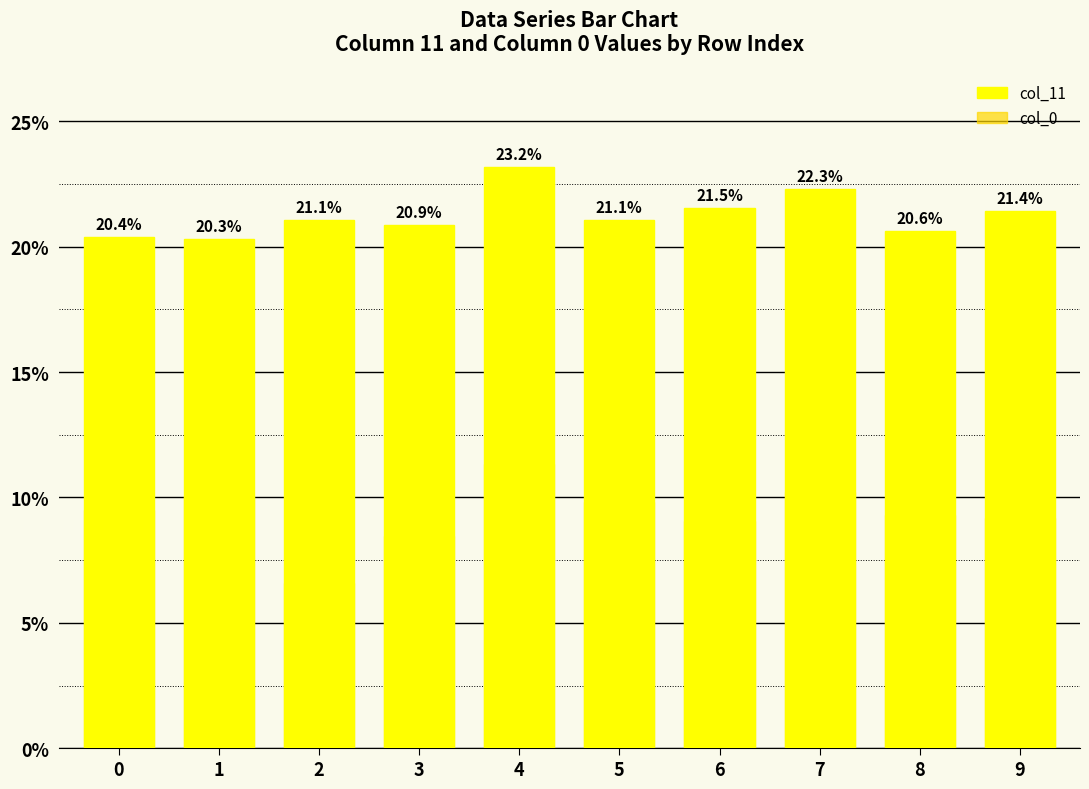

Which category has the lowest value in the col_0 series?

2